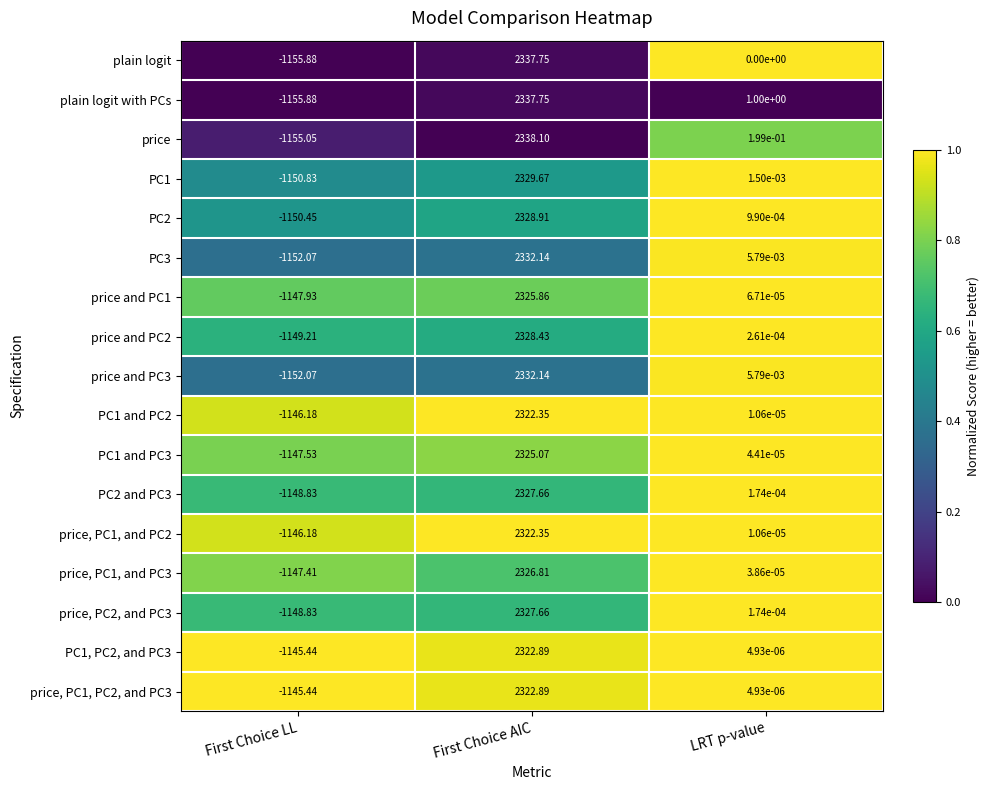

Rank the categories by price, PC1, and PC3 value from lowest to highest.

First Choice LL, LRT p-value, First Choice AIC